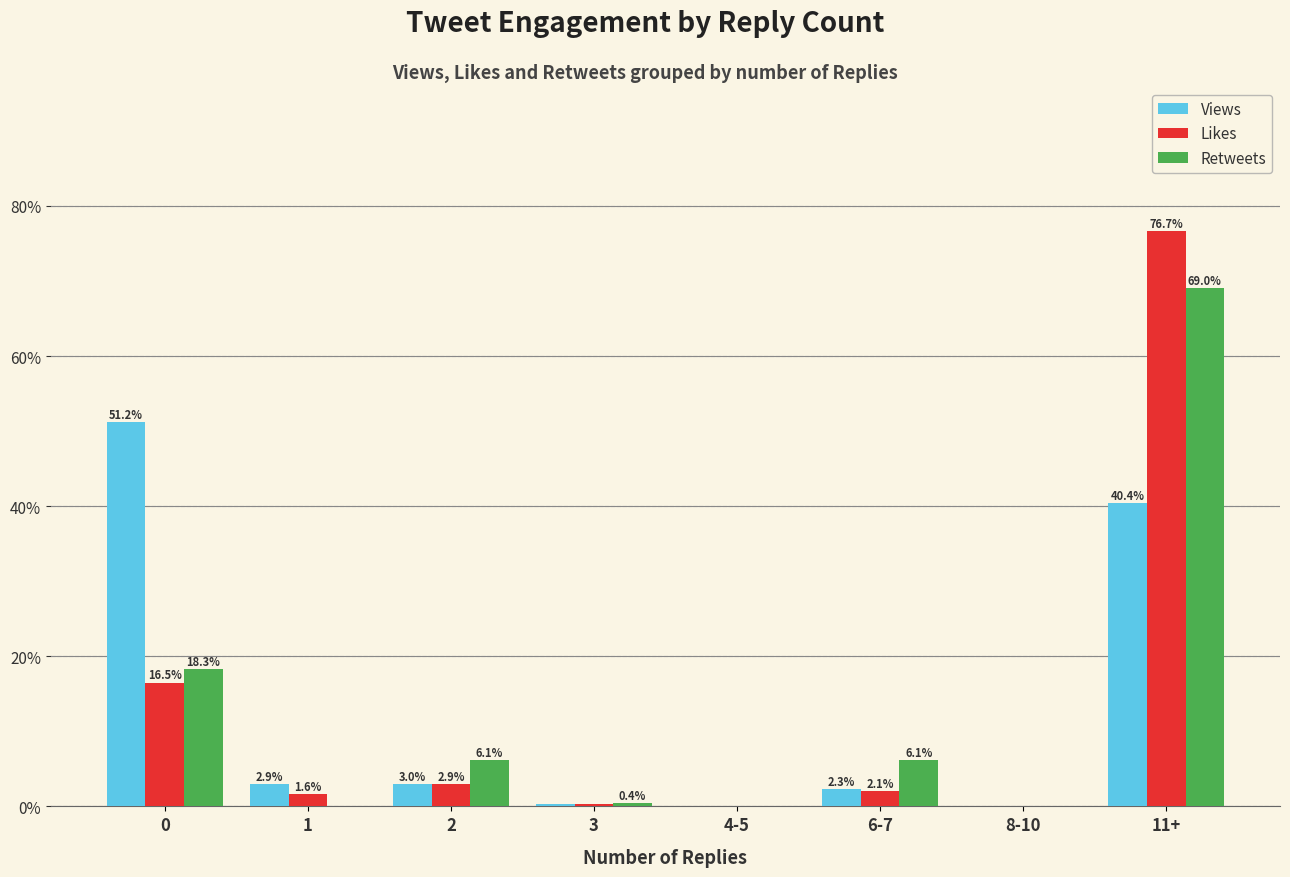

Which label corresponds to the largest value in the chart?

11+